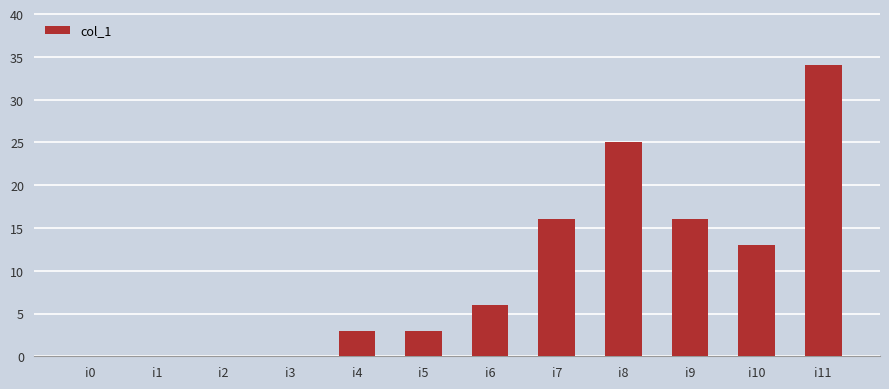

What is the change in value from i5 to i6?

+3